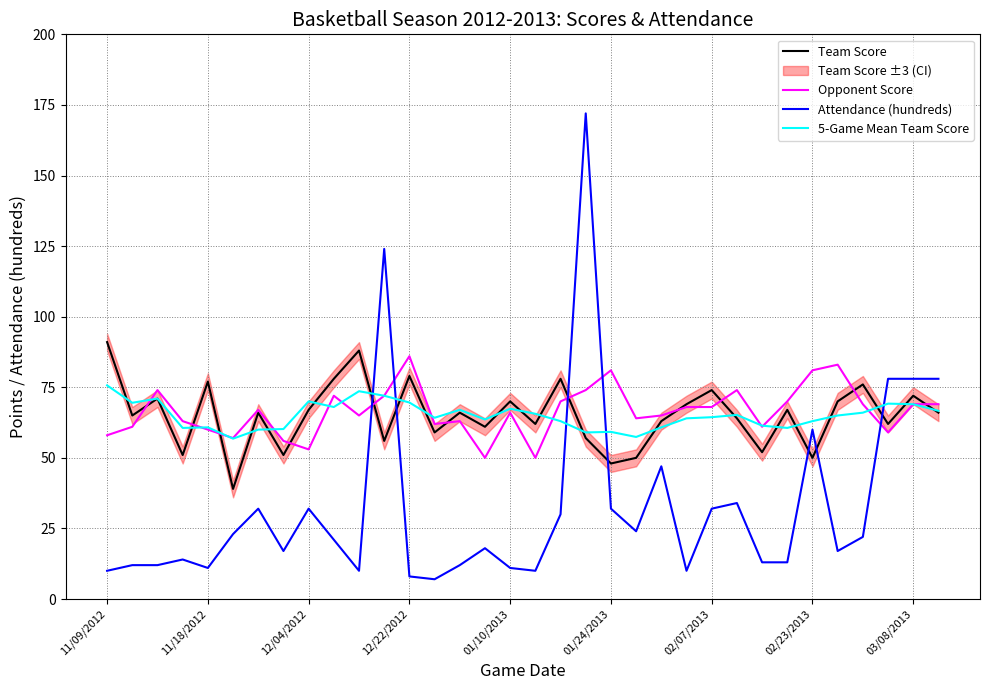

What is the maximum value for Opponent Score?

86.0